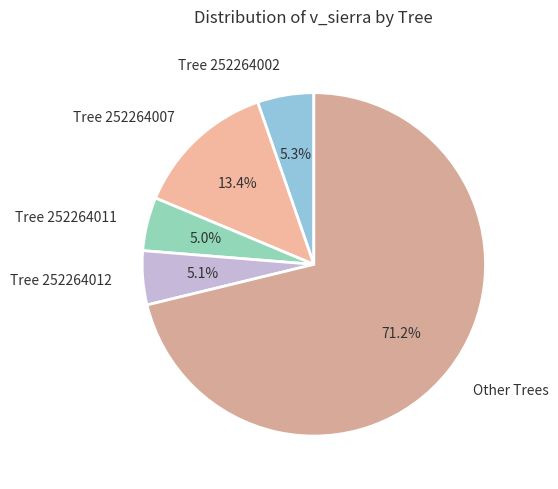

Does any single category account for the majority?

Yes